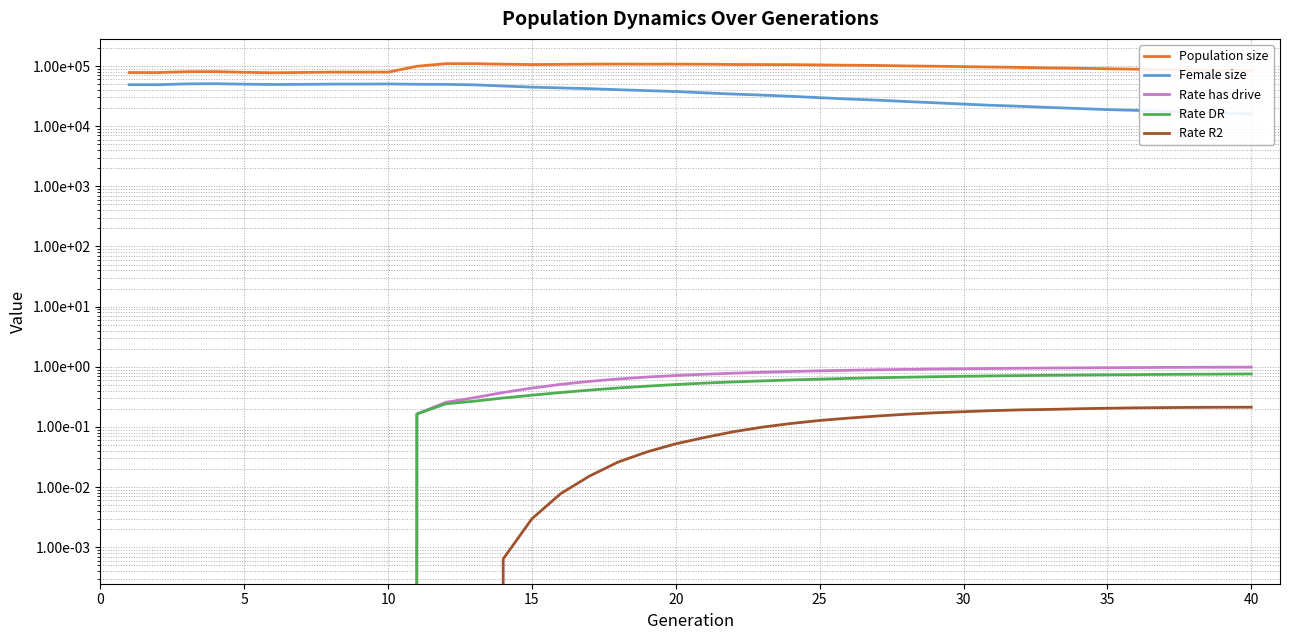

What is the difference between the maximum and minimum values in the Female size series?

34760.0